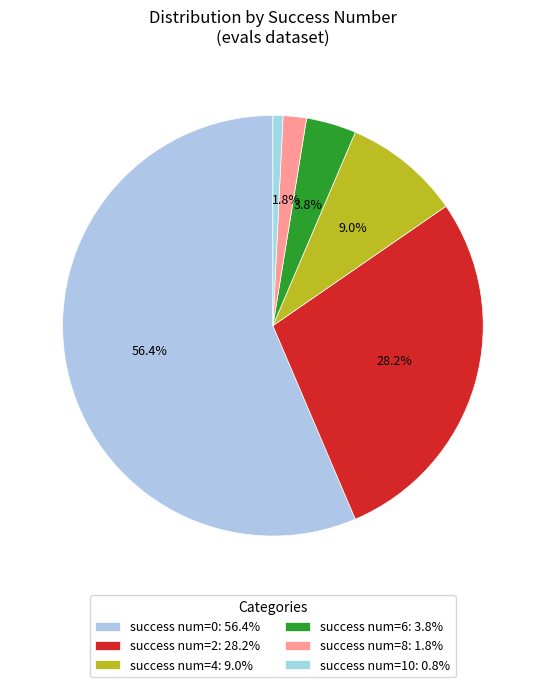

How many segments does this pie chart have?

6